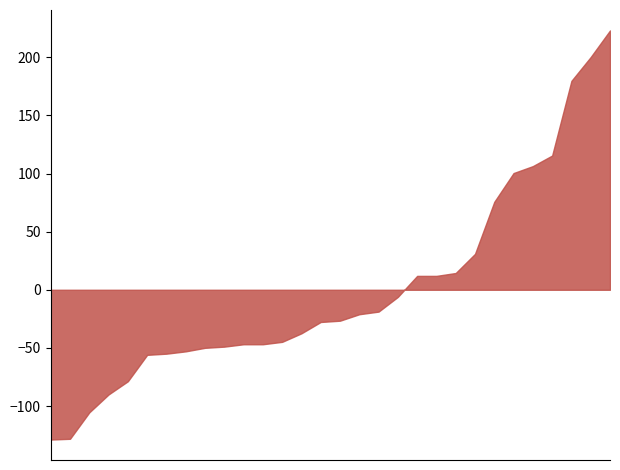

True or false: the data shows 181.1 at 19_609_3.

False